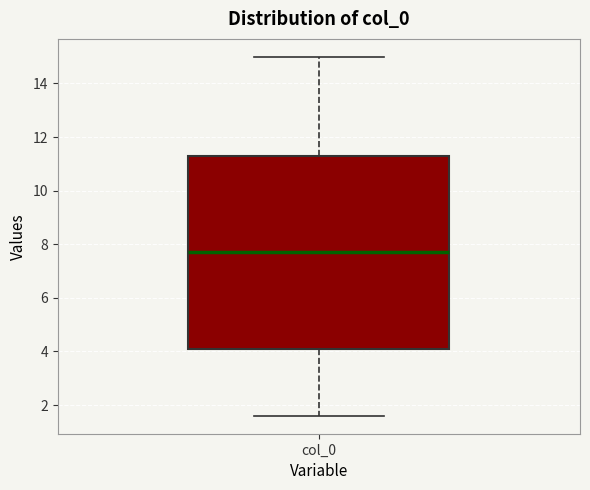

Where does the upper whisker of the box for col_0 end on the y-axis? The values are not printed on the chart, so give them approximately, as read against the axis.

15.0